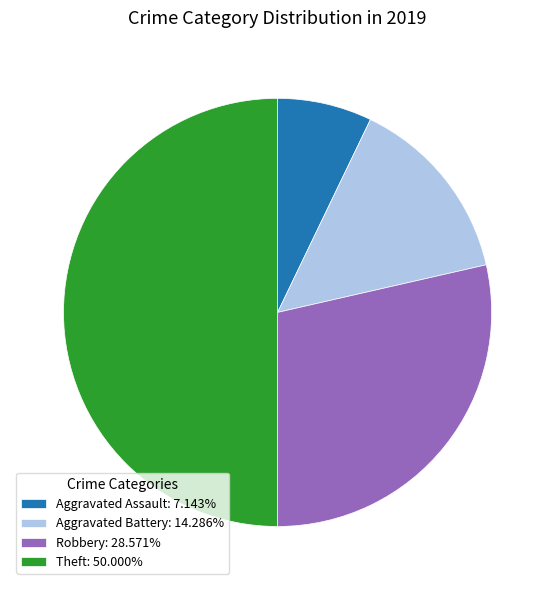

Does Aggravated Battery represent more than half of the total?

No